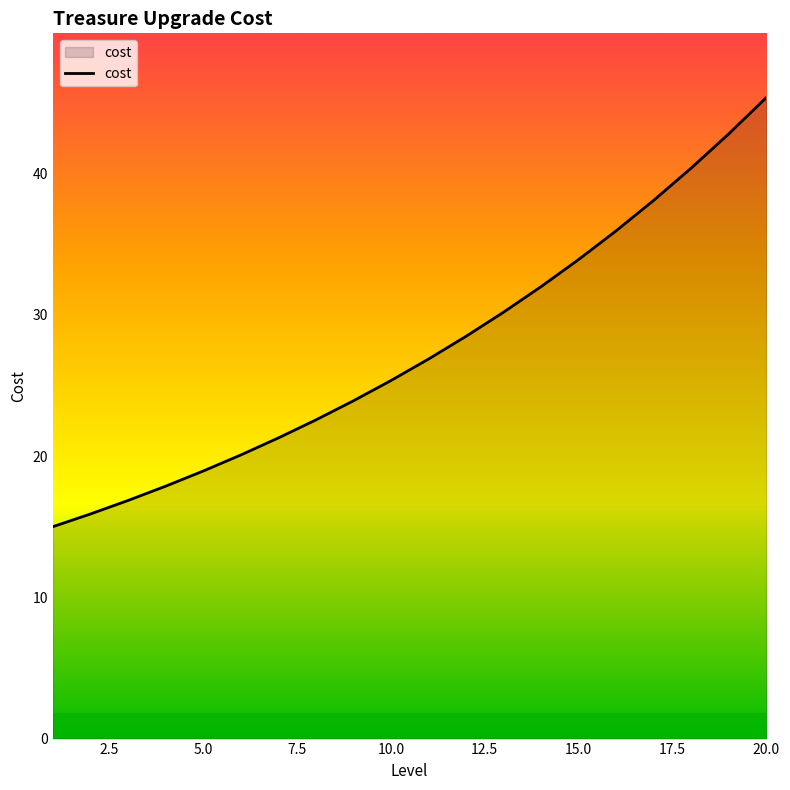

What is the smallest value displayed?

15.0